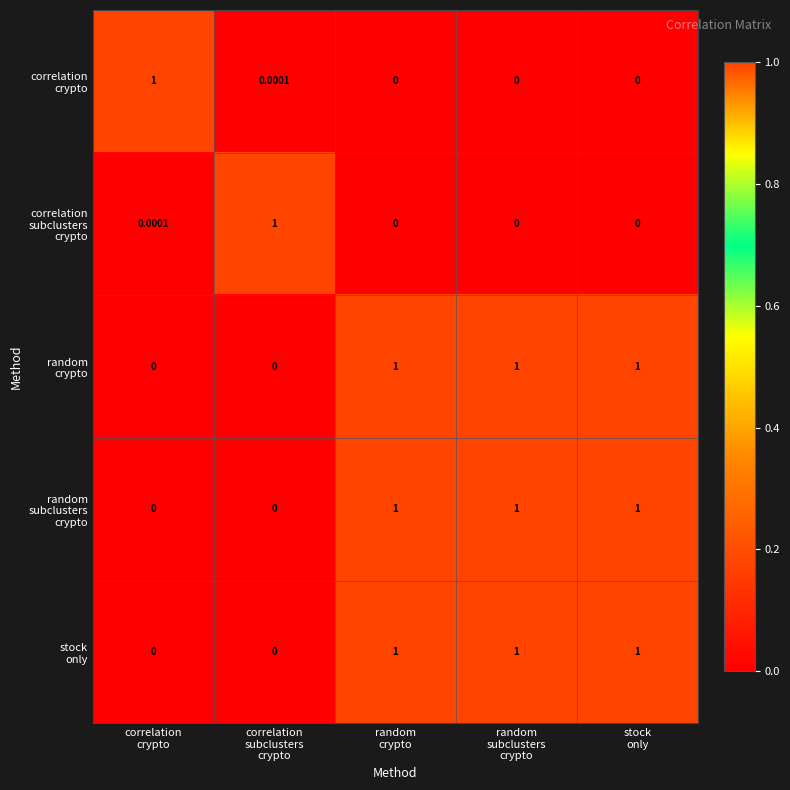

How many distinct data groups are displayed?

5